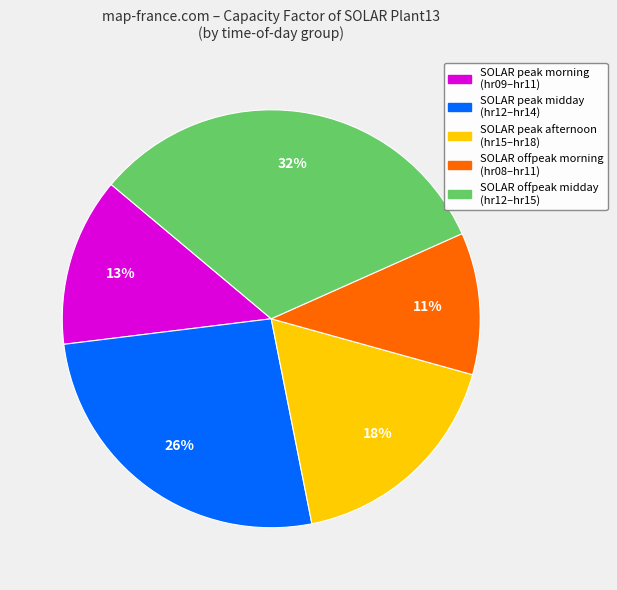

Is there any slice that represents more than half of the pie?

No